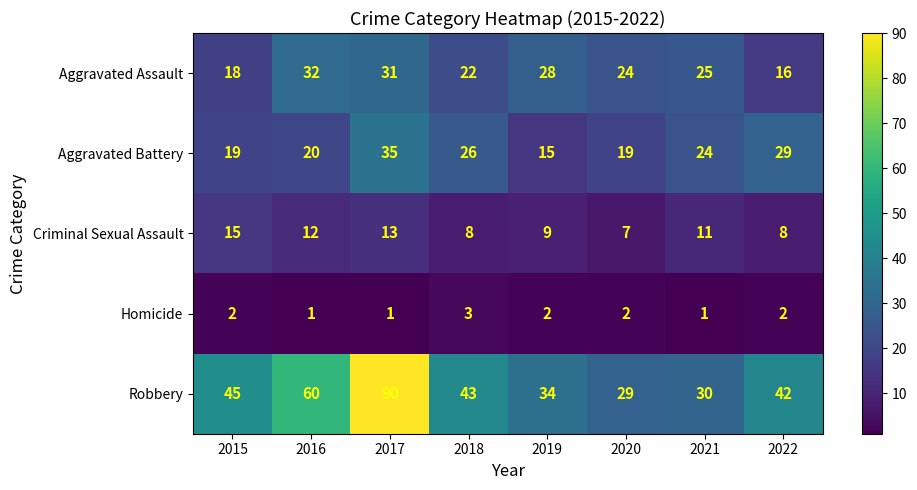

At which category is the sum across all series the highest?

2017